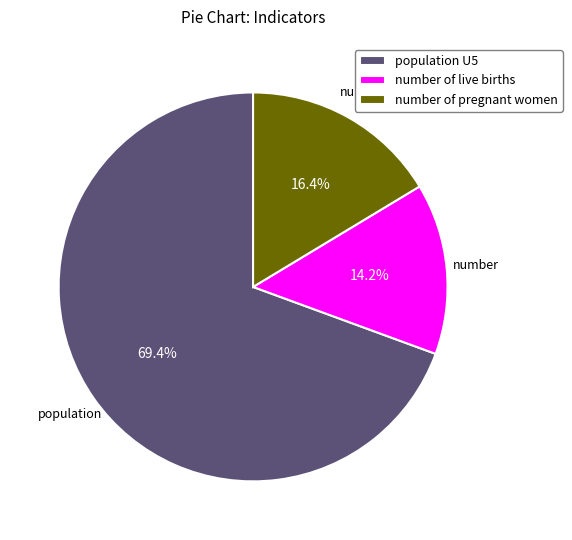

To the nearest percent, what is the difference between the population U5 and number of live births slice percentages?

55%